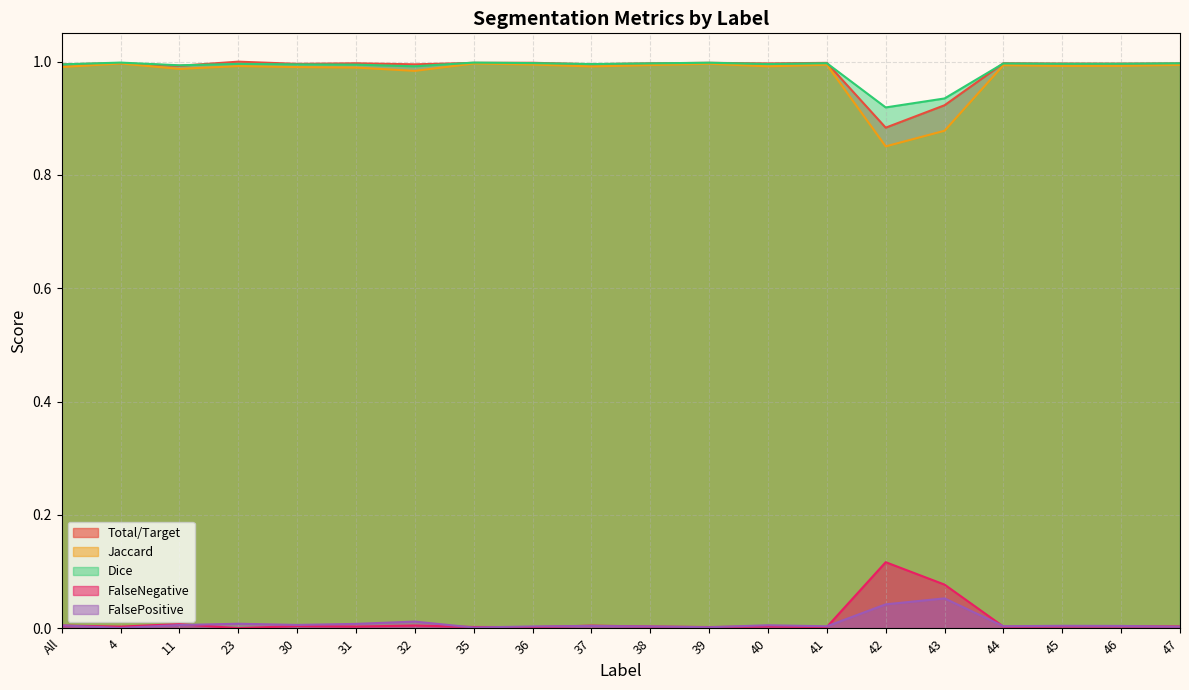

Does the chart display data point markers on the line(s)?

No